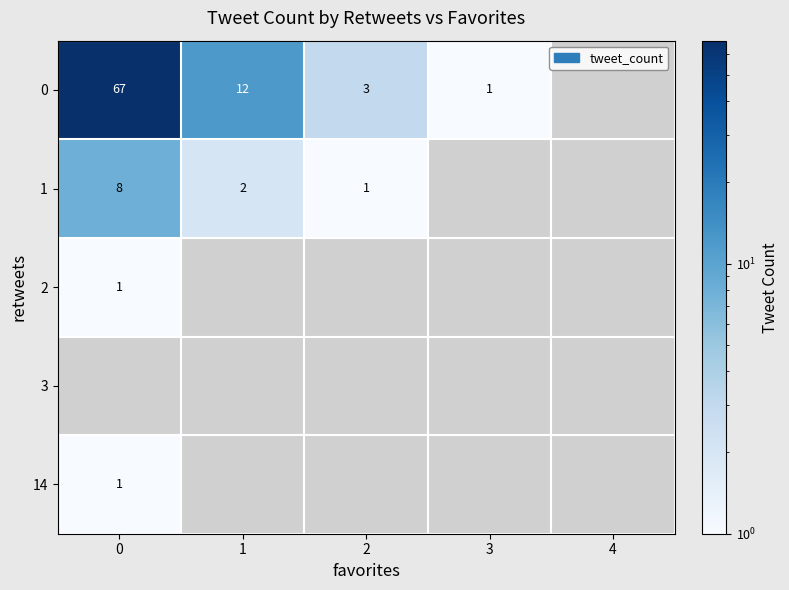

What is the sum of the 0 values at 3 and 2?

4